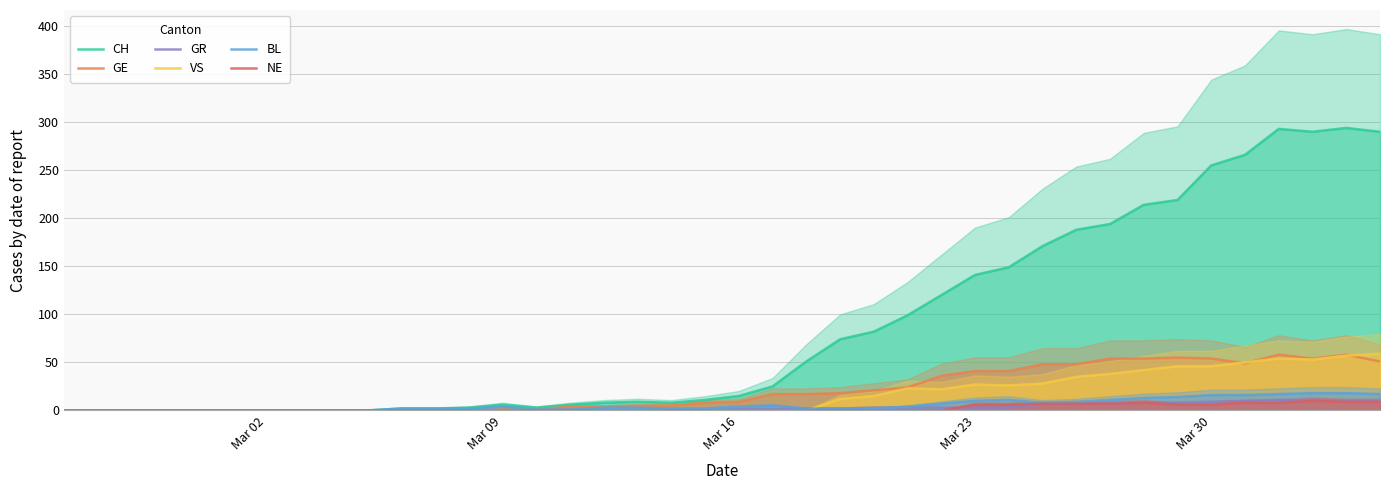

What is the maximum value for VS?

59